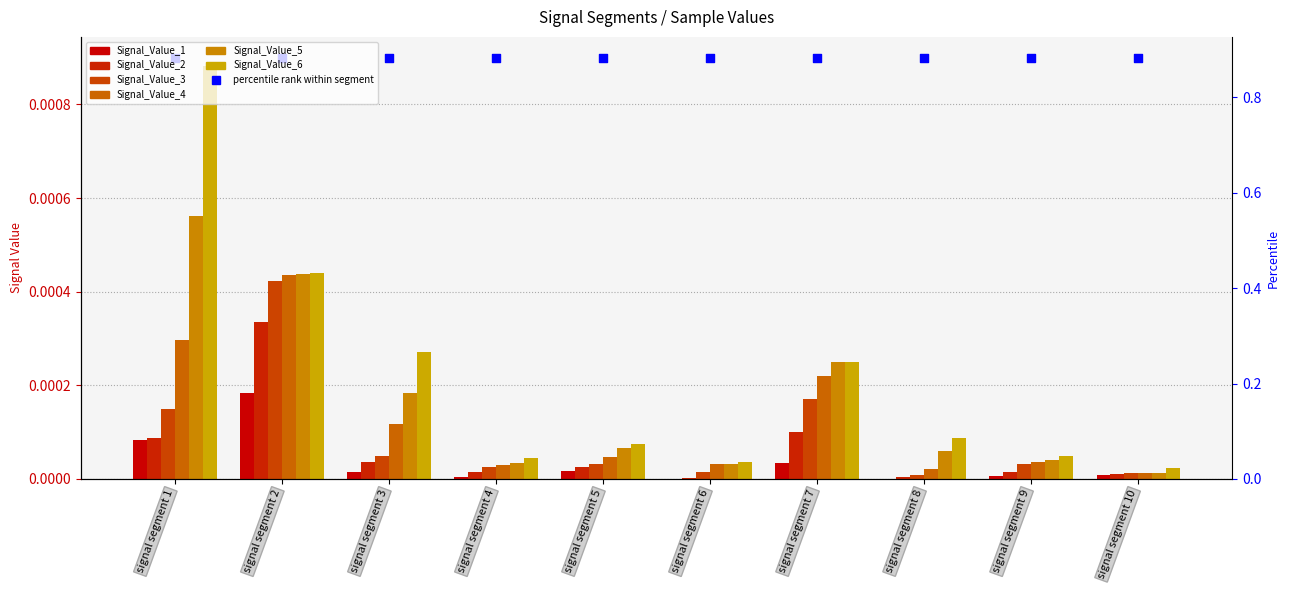

Which series has the largest Y range (max minus min)?

Signal_Value_6